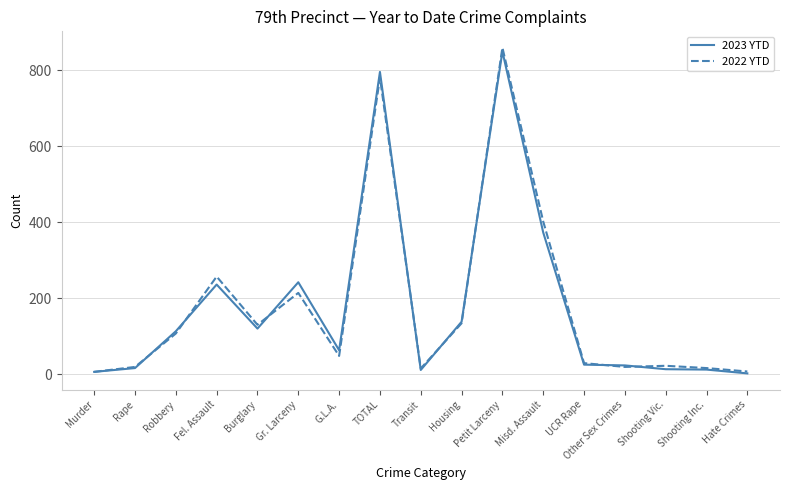

The value of 2022 YTD at Robbery is 191. True or false?

False